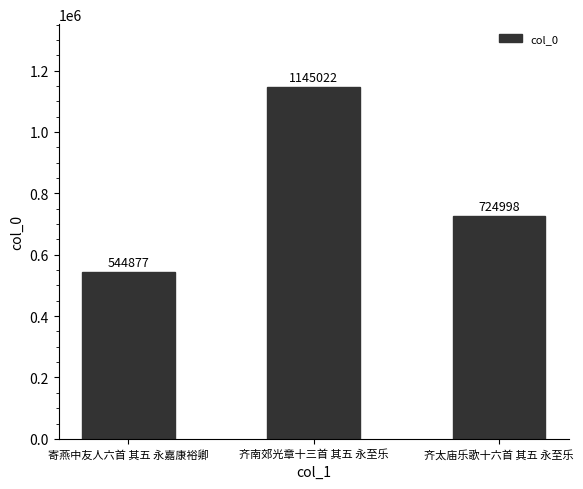

Which category has the highest value across all series?

齐南郊光章十三首 其五 永至乐